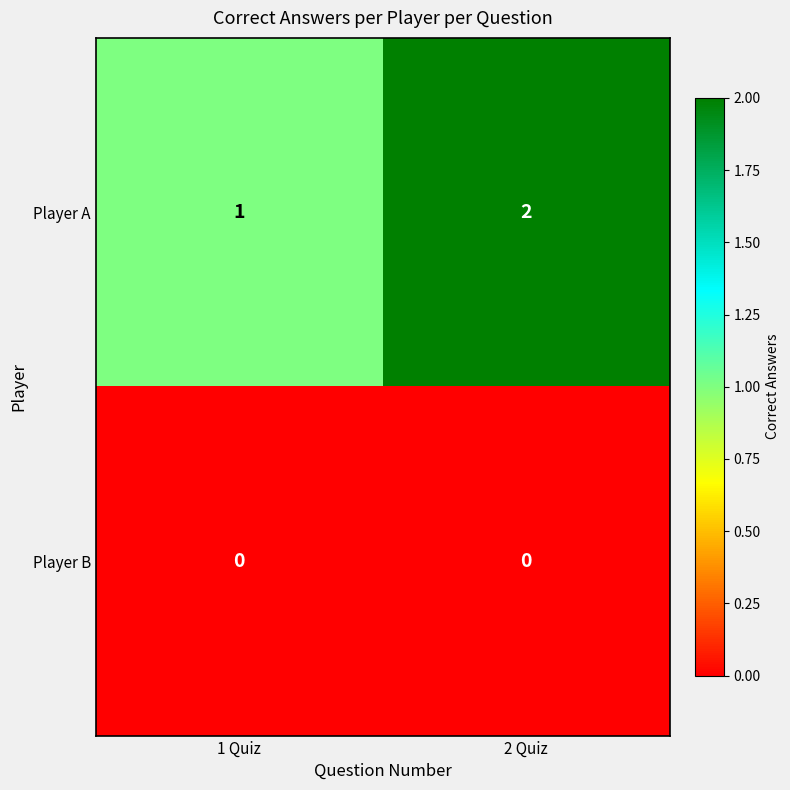

At which category does the chart reach its peak across all series?

2 Quiz